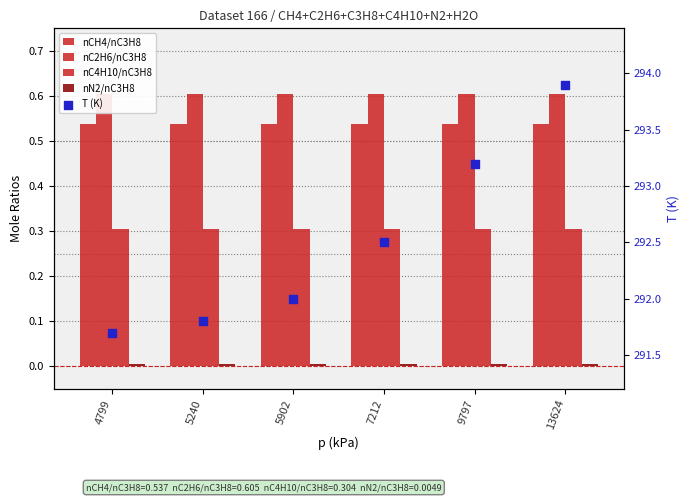

At how many categories does at least one series exceed 92?

6